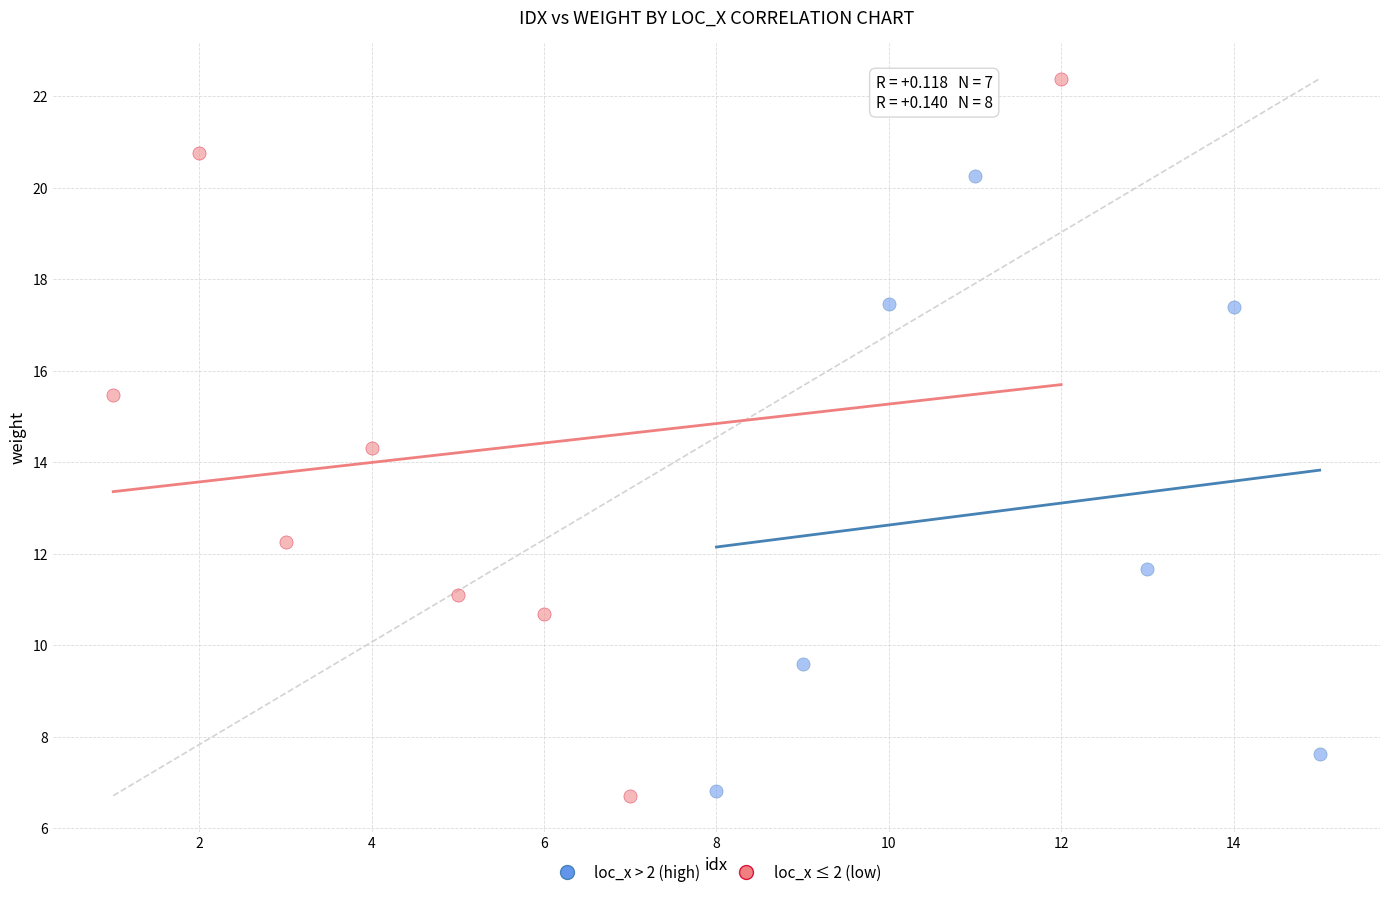

Which series has the widest spread of Y values?

loc_x ≤ 2 (low)